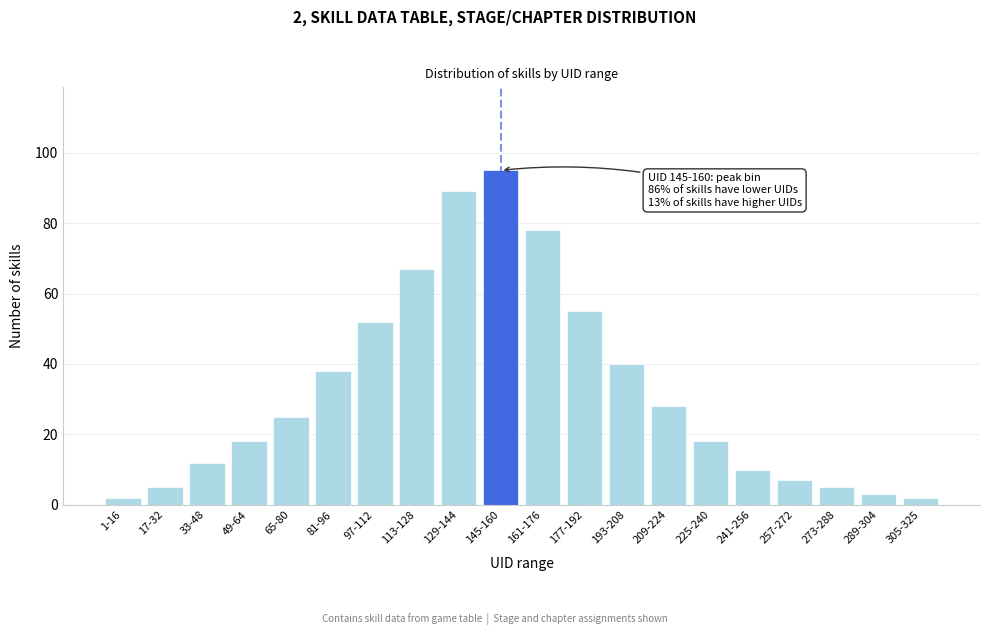

Reading left to right, what are all the values shown in this chart?

1-16=2	17-32=5	33-48=12	49-64=18	65-80=25	81-96=38	97-112=52	113-128=67	129-144=89	145-160=95	161-176=78	177-192=55	193-208=40	209-224=28	225-240=18	241-256=10	257-272=7	273-288=5	289-304=3	305-325=2